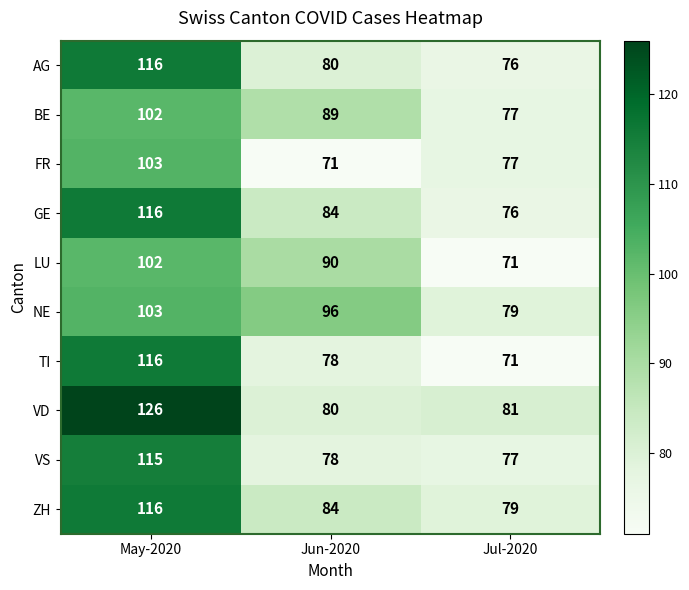

At how many categories does at least one series exceed 75?

3